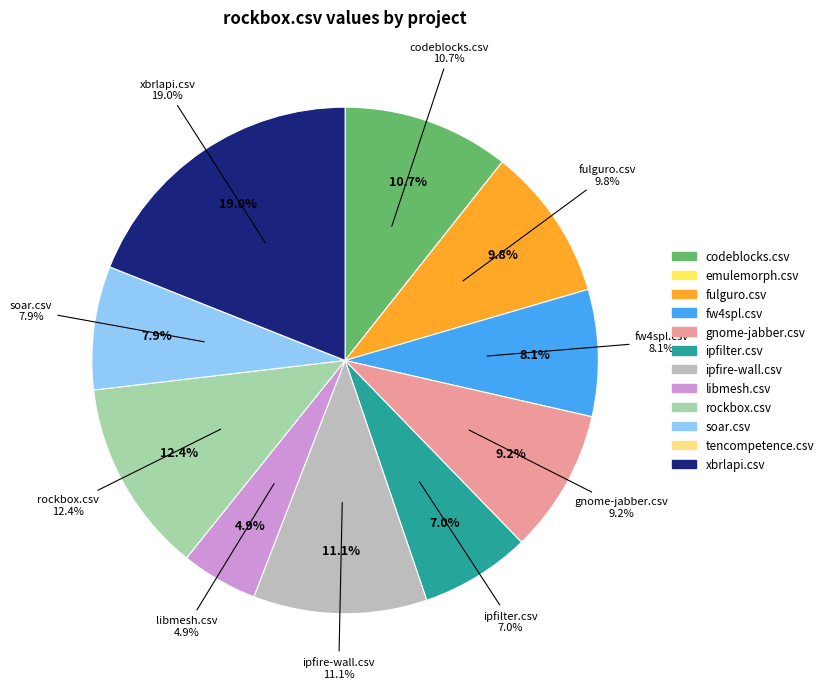

How many slices are in this pie chart?

12